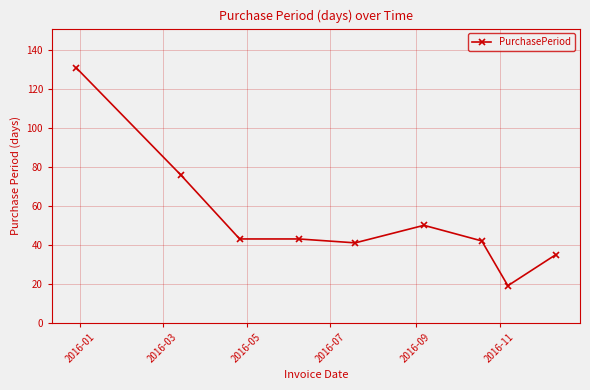

What is the average value?

53